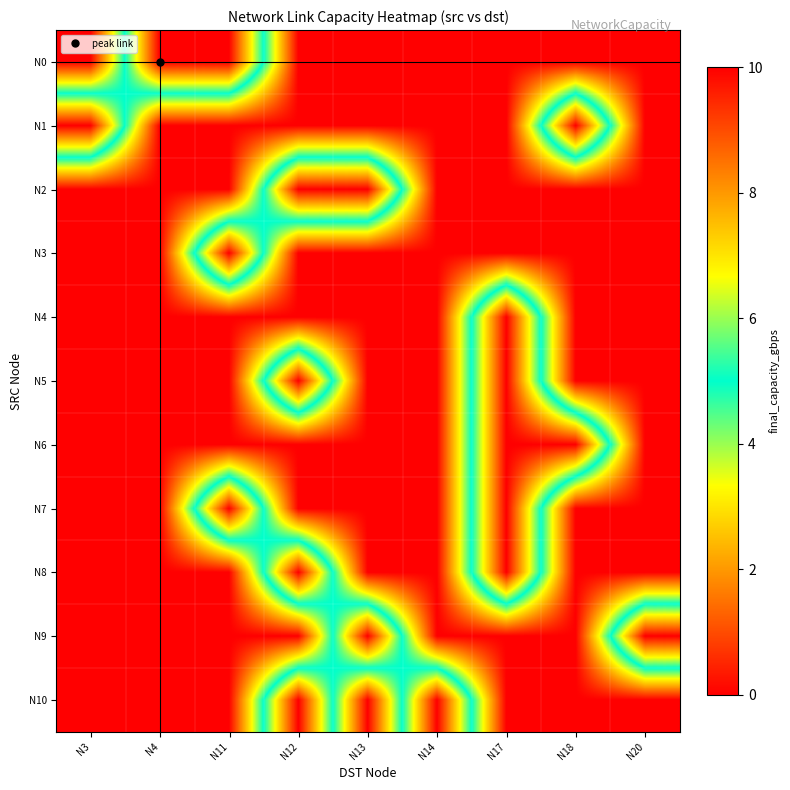

At which category does the chart reach its peak across all series?

N4